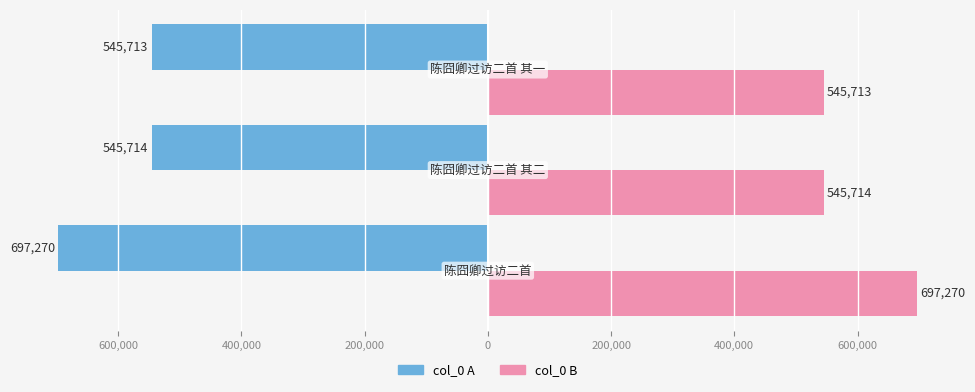

The col_0 (right) series shows 205730 at 600,000. True or false?

False